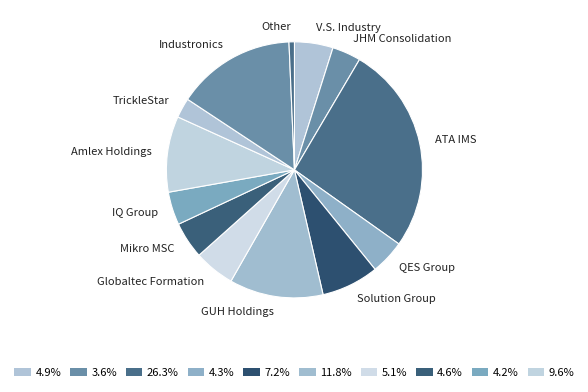

Does any single category account for the majority?

No